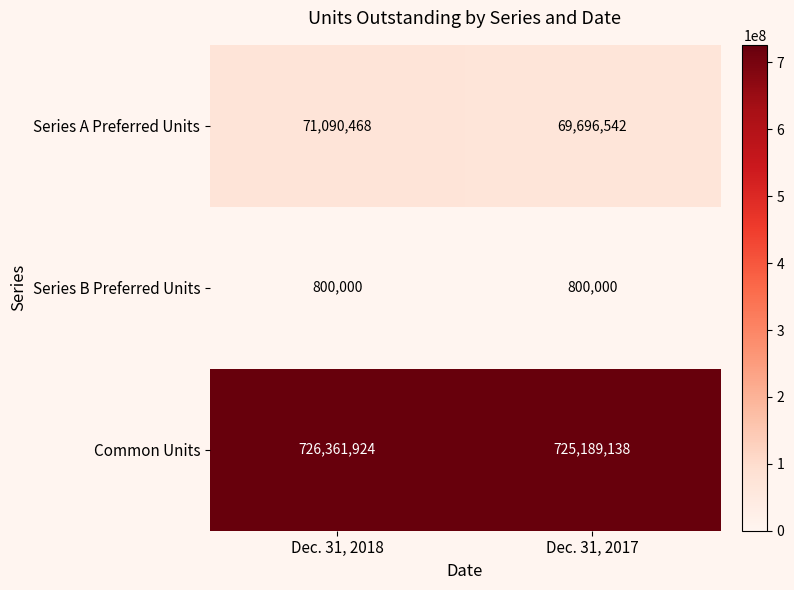

What is the difference between the highest and lowest values at Dec. 31, 2017?

724389138